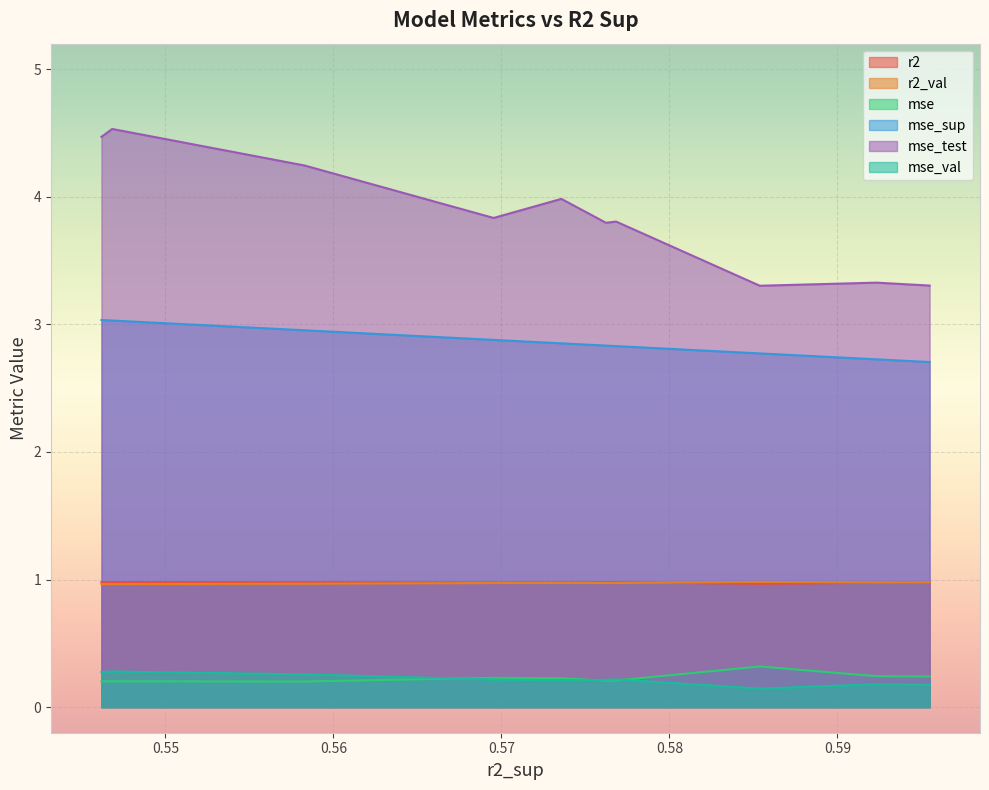

At model_4_25_1, list the series in order from smallest to largest.

mse_val, mse, r2, r2_val, mse_sup, mse_test